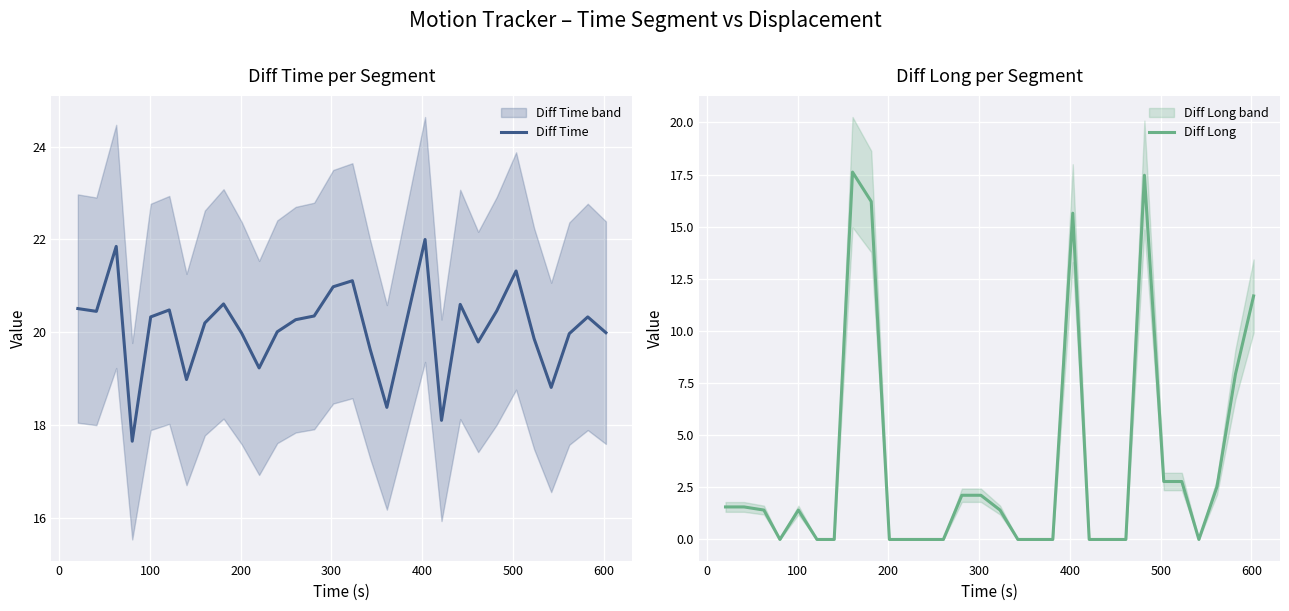

Reading left to right, extract all data points from this chart.

Diff Time: 20.5	20.4	21.9	17.6	20.3	20.5	19.0	20.2	20.6	20.0	19.2	20.0	20.3	20.4	21.0	21.1	19.6	18.4	20.1	22.0	18.1	20.6	19.8	20.5	21.3	19.9	18.8	20.0	20.3	20.0
Diff Long: 1.6	1.6	1.4	0.0	1.4	0.0	0.0	17.6	16.2	0.0	0.0	0.0	0.0	2.1	2.1	1.4	0.0	0.0	0.0	15.7	0.0	0.0	0.0	17.5	2.8	2.8	0.0	2.5	7.9	11.7